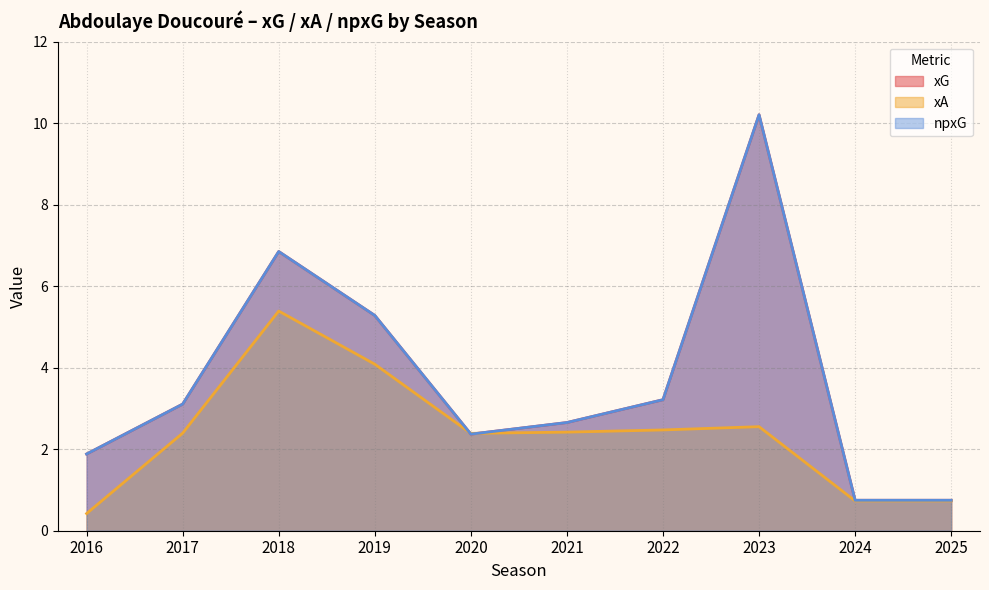

Which label corresponds to the smallest value in the chart?

2016